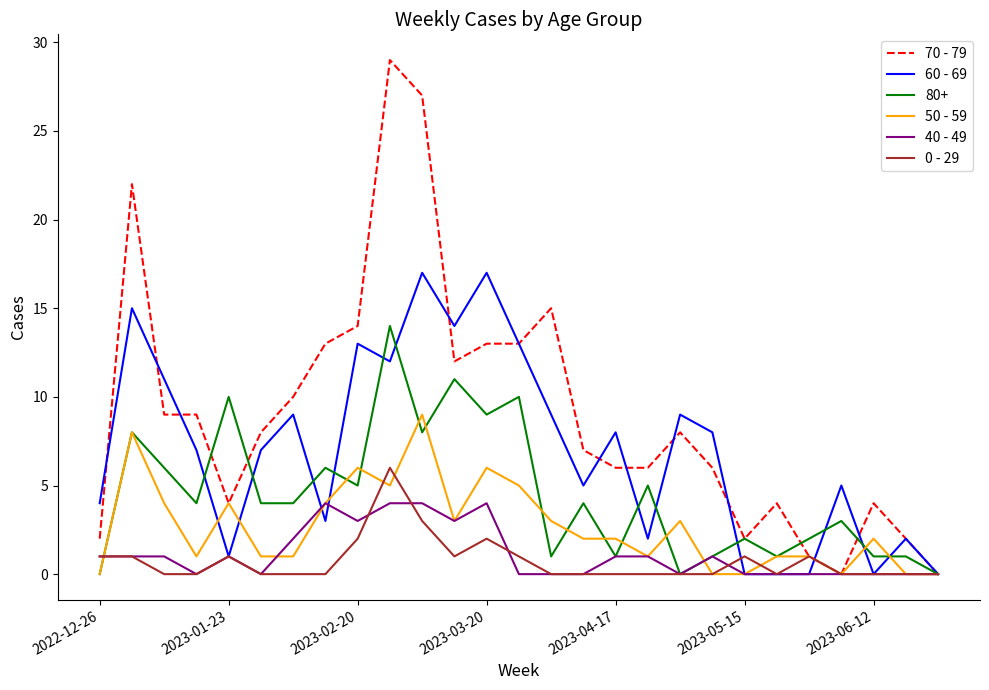

What is the maximum value for 80+?

14